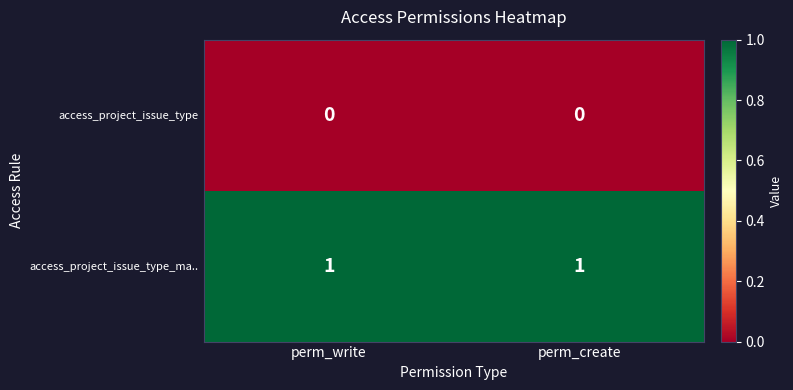

The value of access_project_issue_type at perm_create is 0. True or false?

True